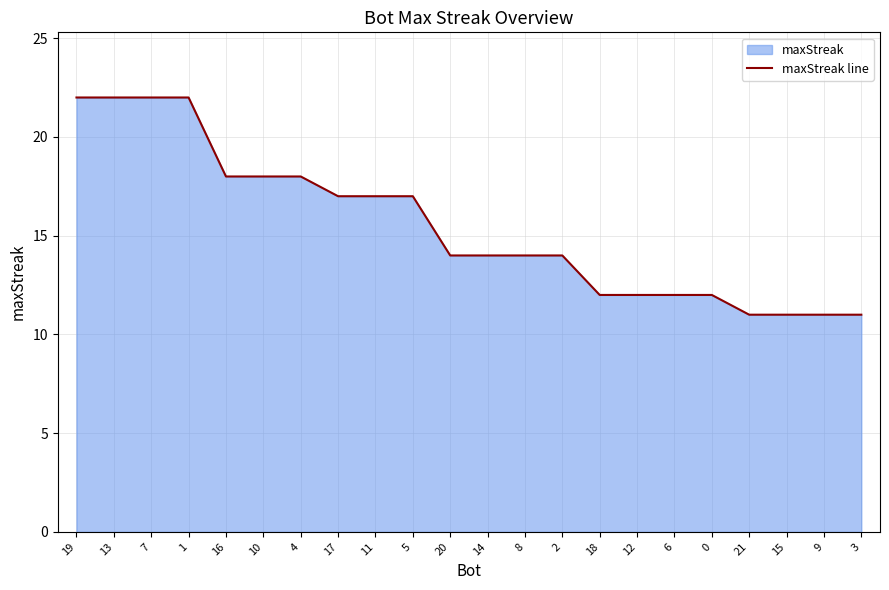

Where is the data nearest to the value 16?

17